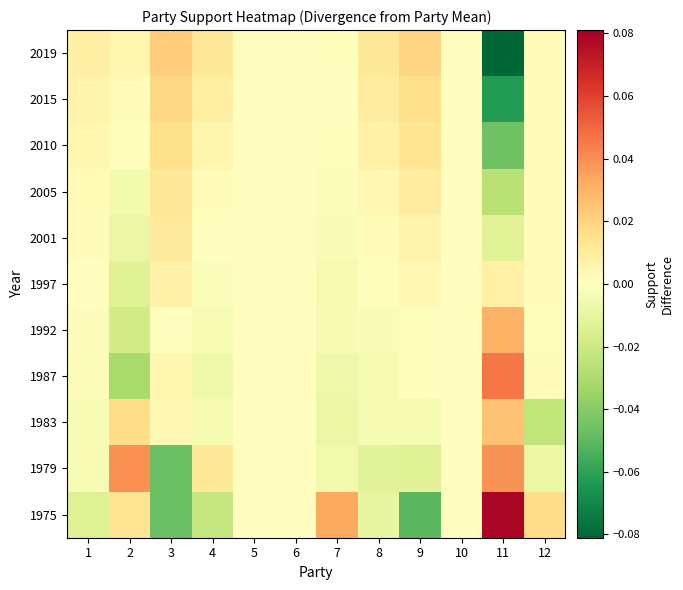

How many data points does each series have?

12